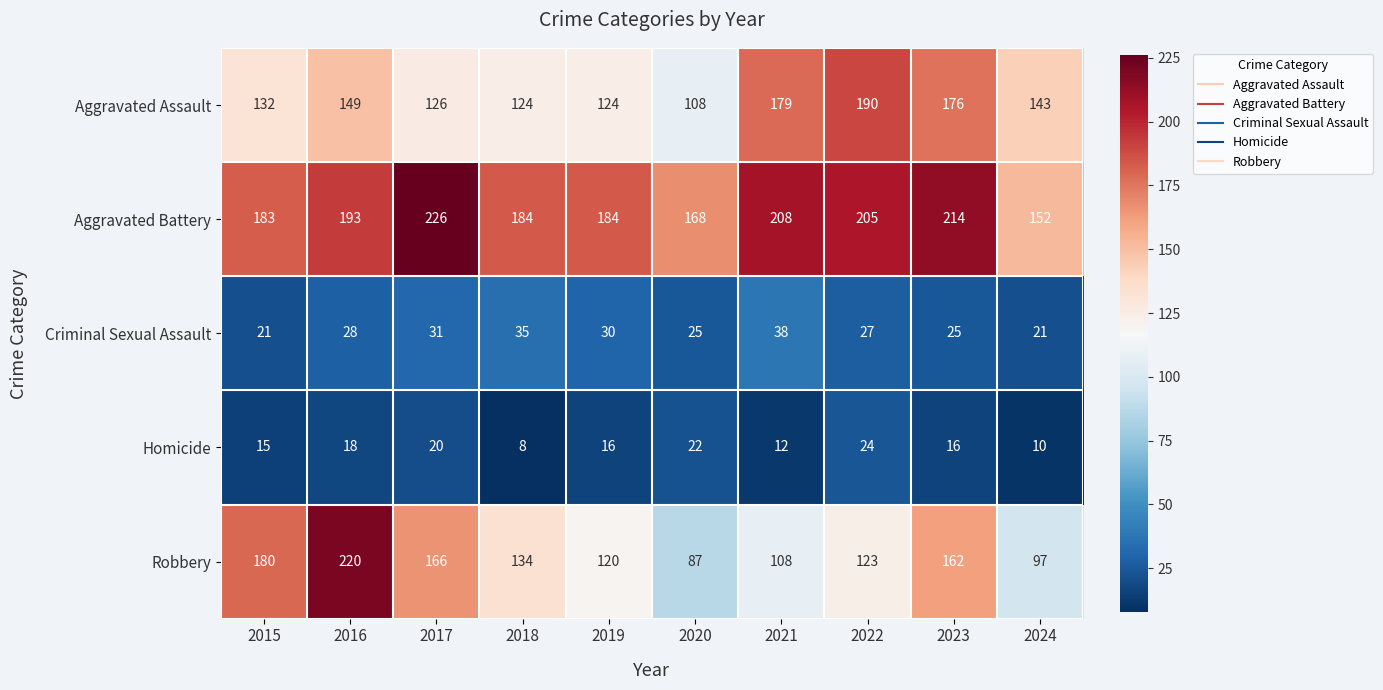

At 2021, list the series in order from largest to smallest.

Aggravated Battery, Aggravated Assault, Robbery, Criminal Sexual Assault, Homicide